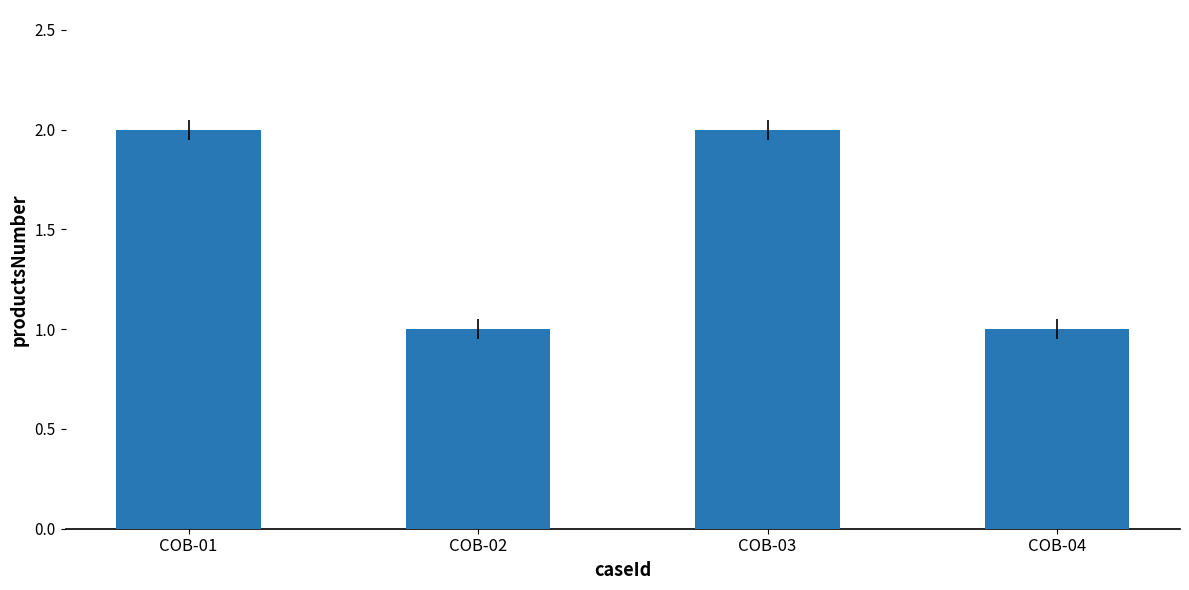

What is the difference between the second highest and second lowest values?

1